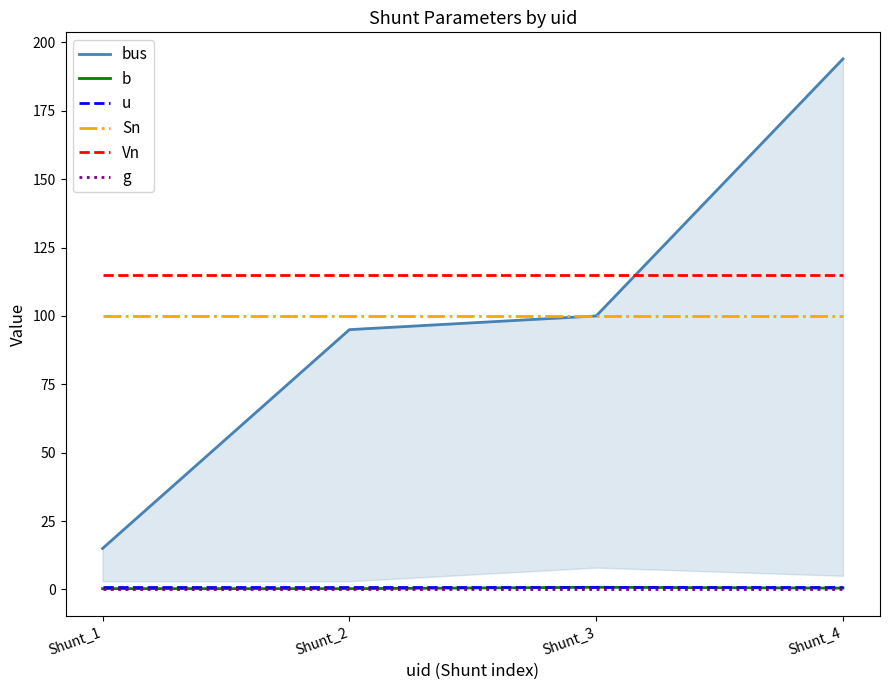

What is the total value across all series at Shunt_4?

410.5